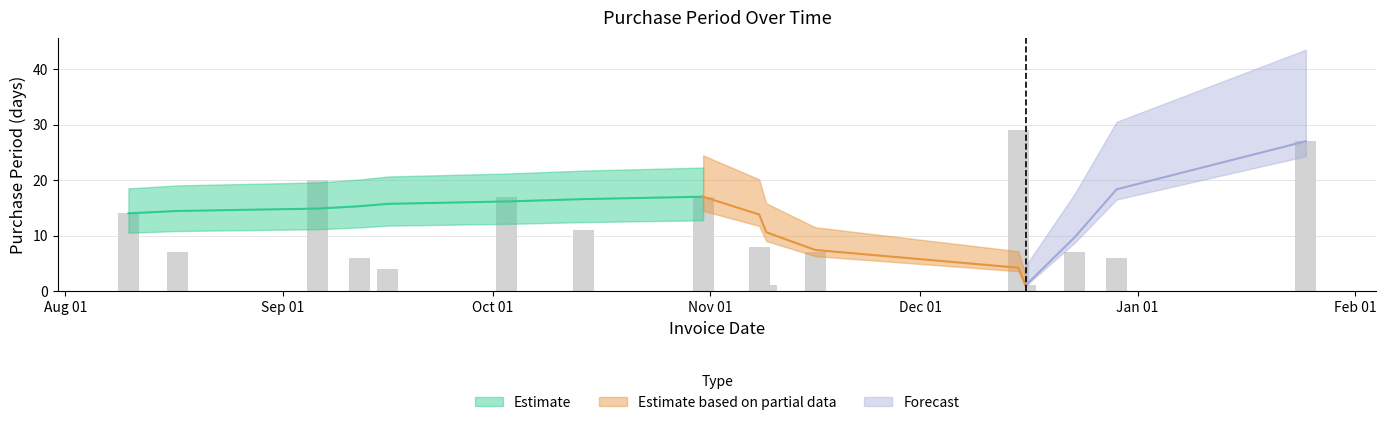

Count the number of categories in the chart.

16